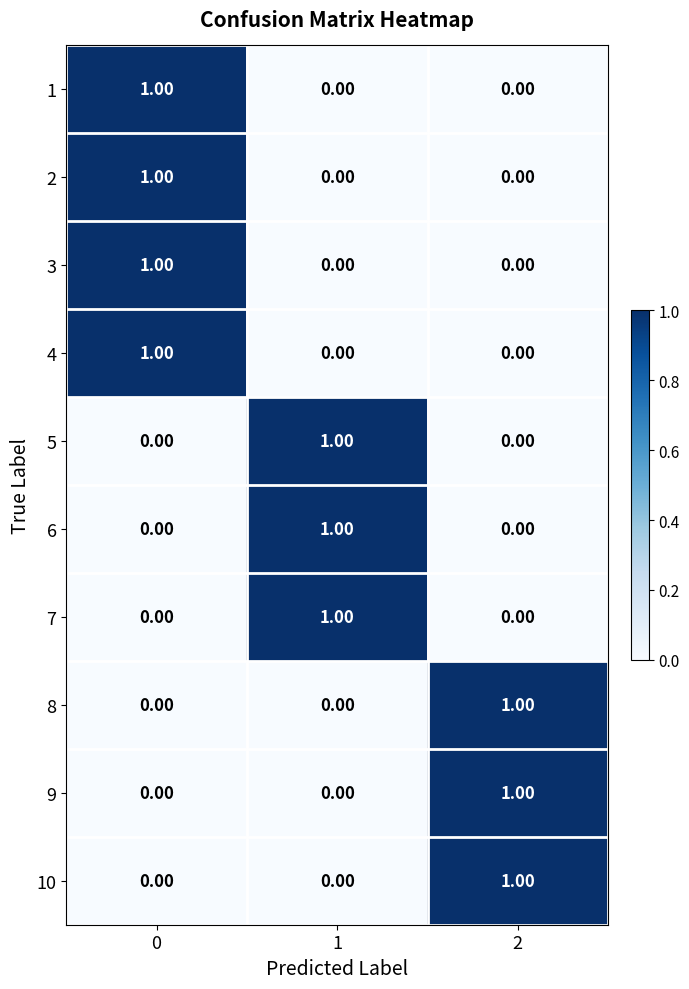

Is the value of 6 at 1 greater than the value of 7 at 2?

Yes